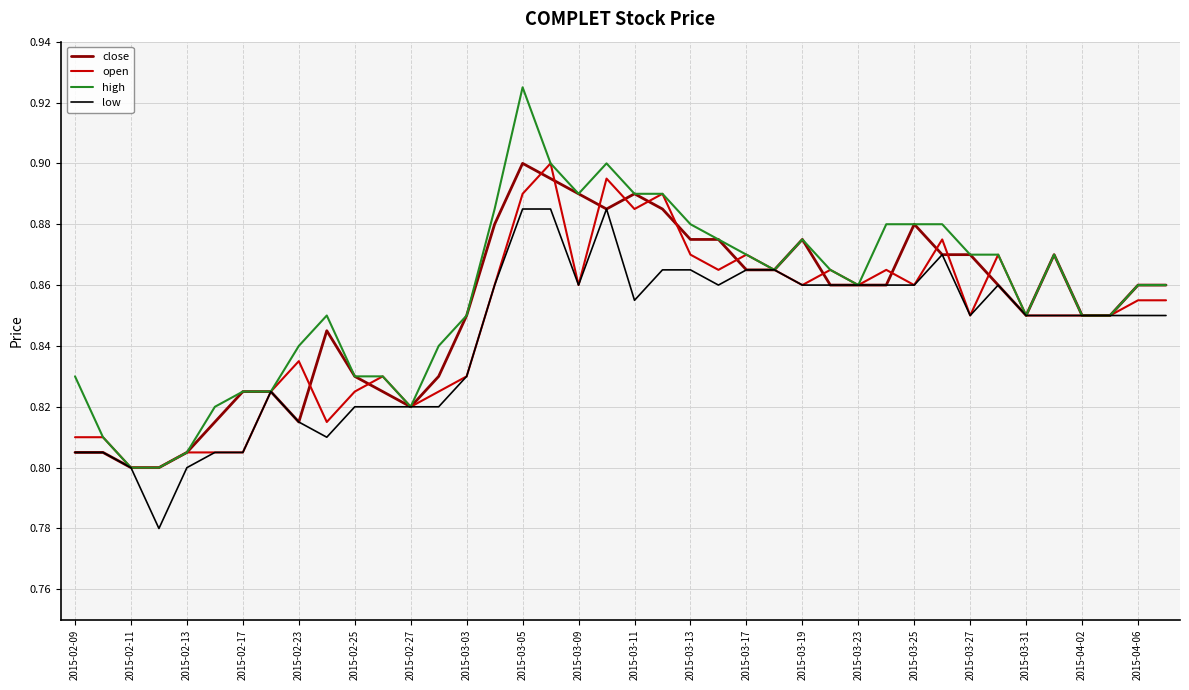

Which series has the largest range (max minus min)?

high